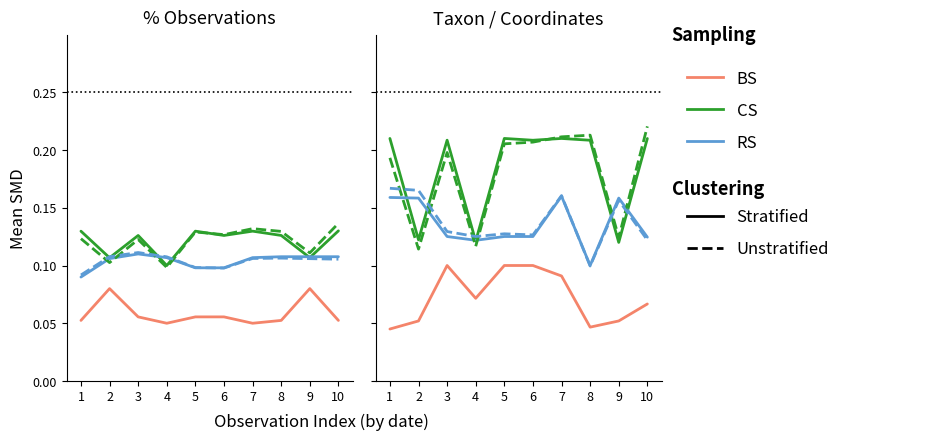

What is the value of the BS point at the 5th from the left?

0.1